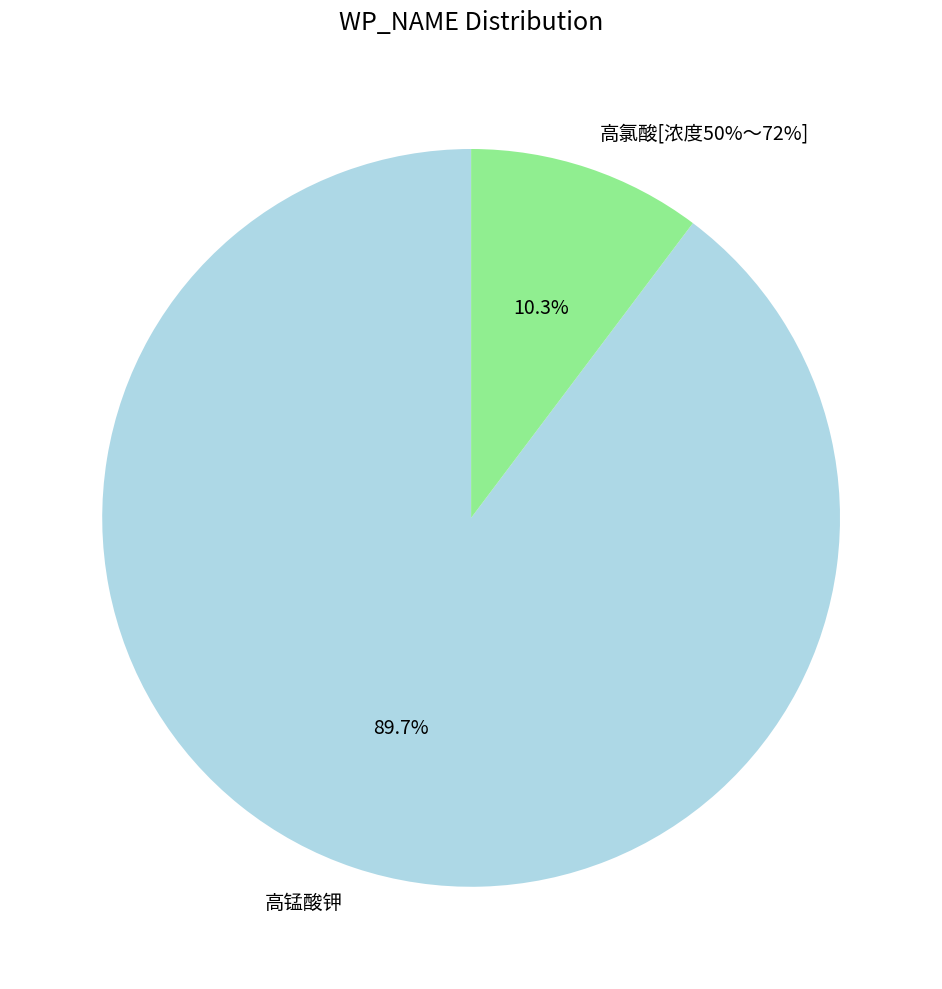

What is the change in value from 高锰酸钾 to 高氯酸[浓度50%～72%]?

-805